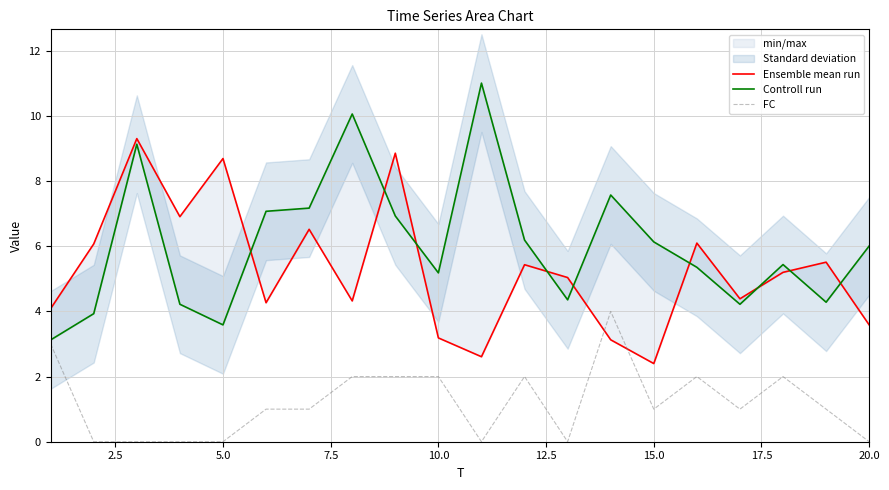

What is the highest value of the FC series?

4